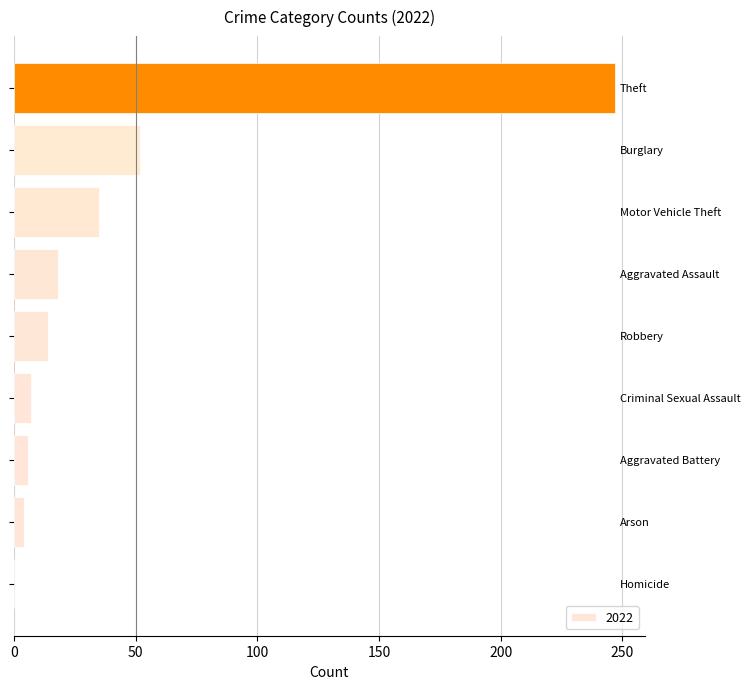

What is the greatest value displayed?

247